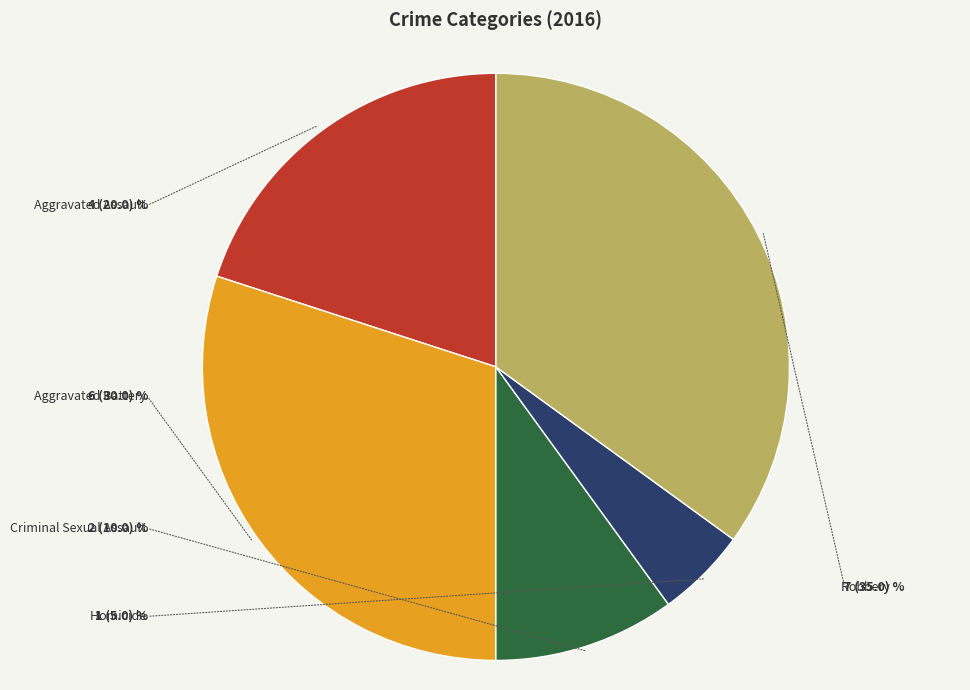

Does any single category account for the majority?

No